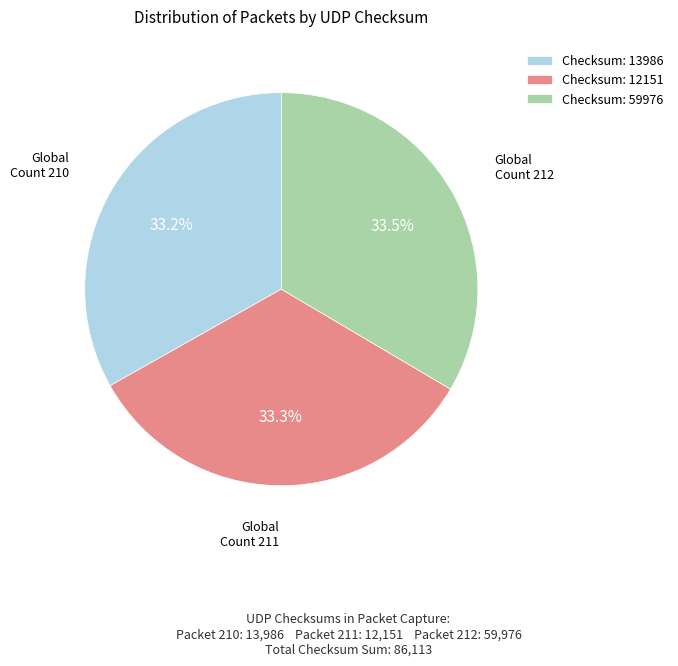

What is the ratio of the value at Checksum: 59976 to the value at Checksum: 12151?

1.0